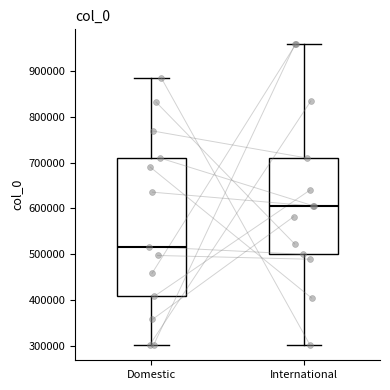

Reading left to right, transcribe this box plot: for each box, give where its median line is, the range the box spans, and where its two whiskers end, as read against the y-axis. The values are not printed on the chart, so give them approximately, as read against the axis.

Domestic: median 520000, box 410000 to 710000, whiskers 300000 to 890000
International: median 610000, box 500000 to 710000, whiskers 300000 to 960000